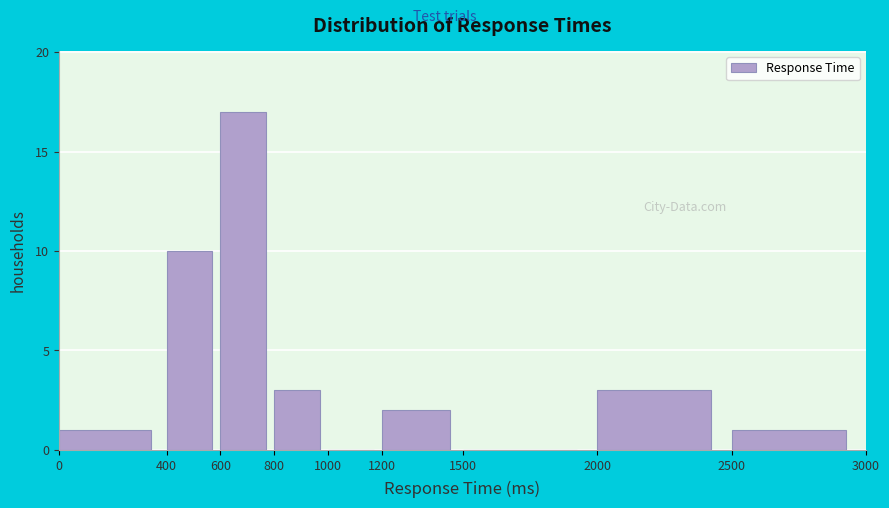

Reading left to right, list every bar in this chart as the range it spans on the x-axis followed by its height. The values are not printed on the chart, so give them approximately, as read against the axis.

0 to 400: 1
400 to 600: 10
600 to 800: 17
800 to 1000: 3
1000 to 1200: 0
1200 to 1500: 2
1500 to 2000: 0
2000 to 2500: 3
2500 to 3000: 1